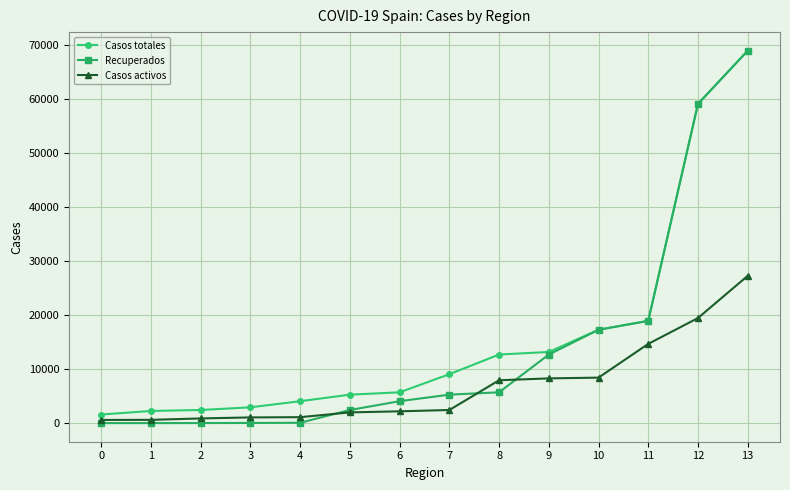

Which series has the widest spread of values?

Recuperados